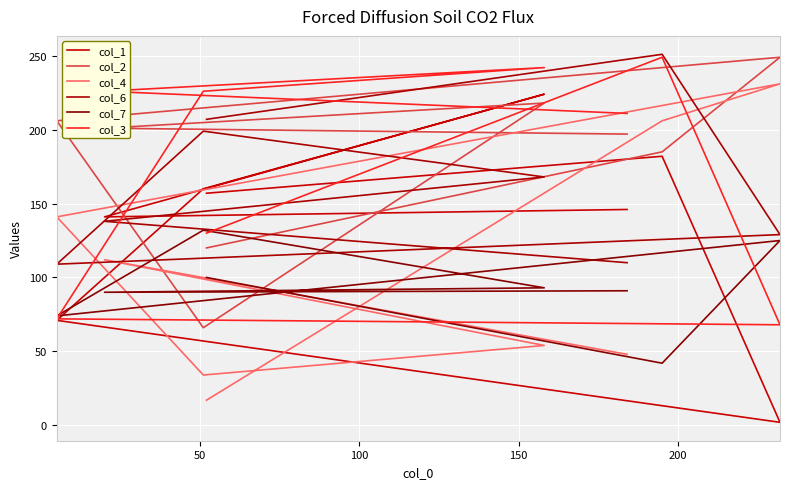

True or false: col_6 and col_1 cross at least once.

True